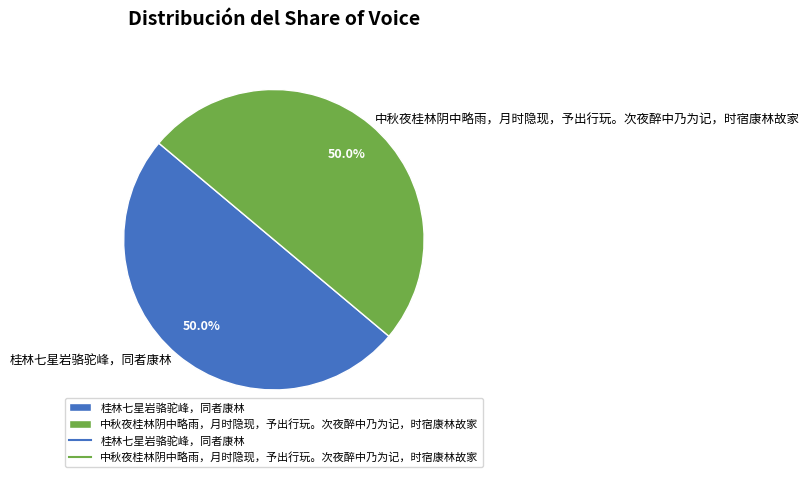

To the nearest percent, what percentage of the pie is 中秋夜桂林阴中略雨，月时隐现，予出行玩。次夜醉中乃为记，时宿康林故家?

50%